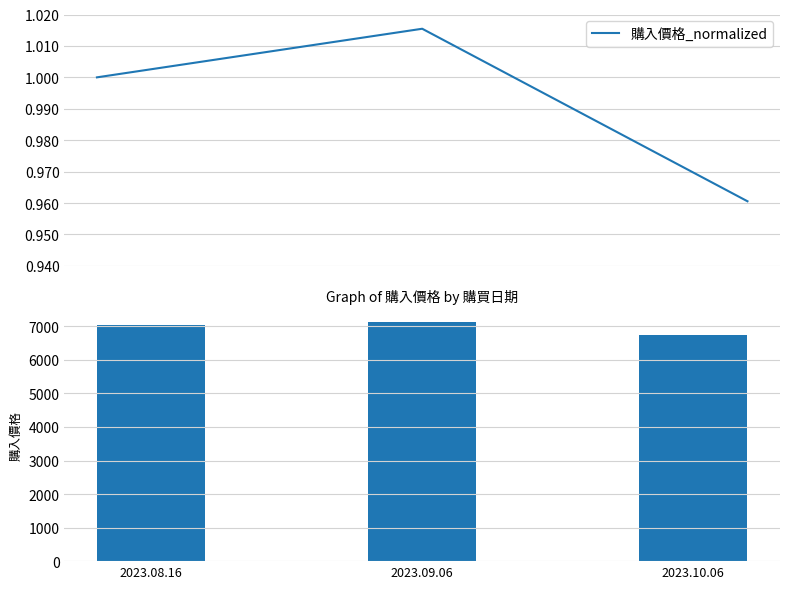

What value does the 購入價格_normalized series have at 2023.09.06?

1.0